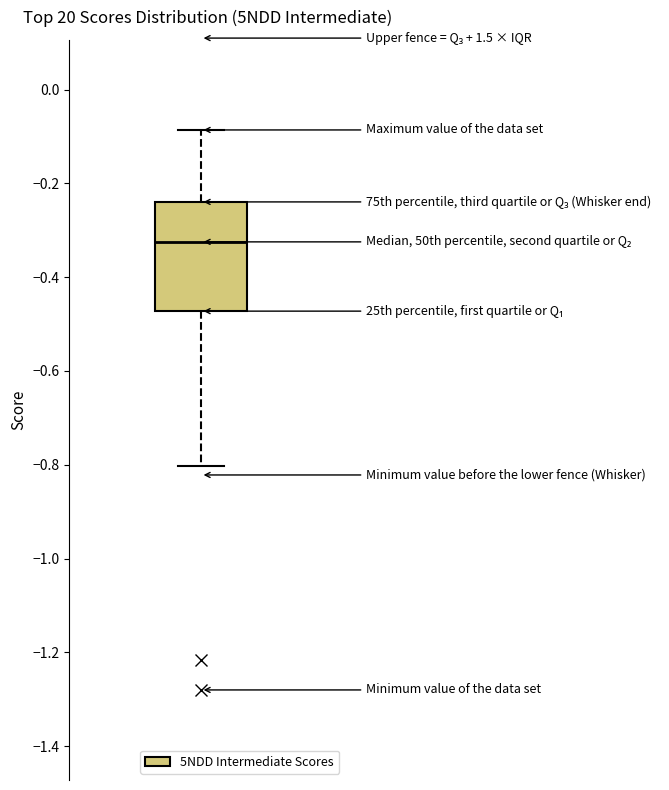

Read this box plot against the y-axis: the position of the median line, the range covered by the box, and the ends of both whiskers. The values are not printed on the chart, so give them approximately, as read against the axis.

median -0.32, box -0.48 to -0.24, whiskers -0.80 to -0.08